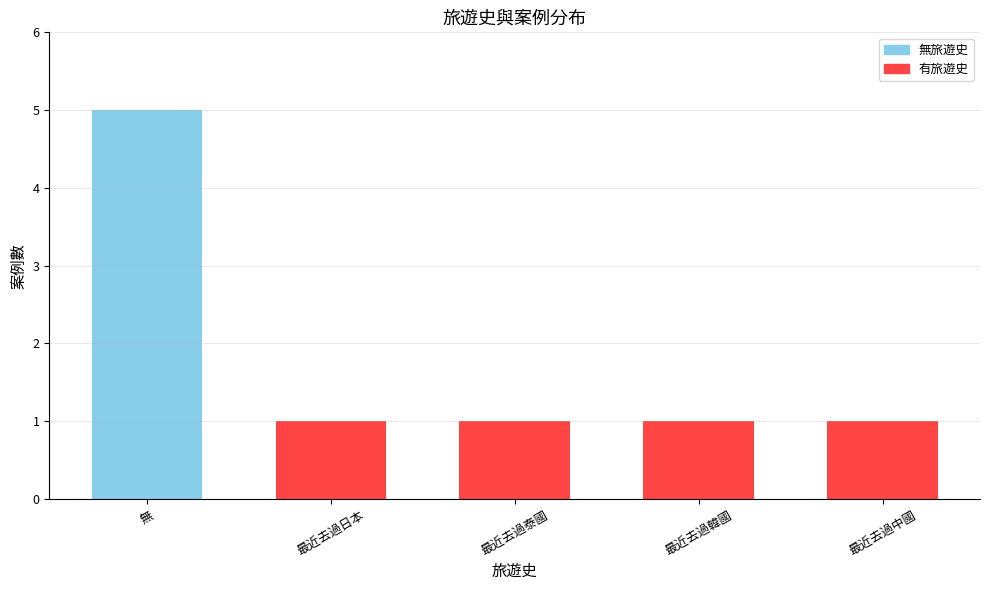

Reading left to right, list all the values displayed in this chart.

5	1	1	1	1